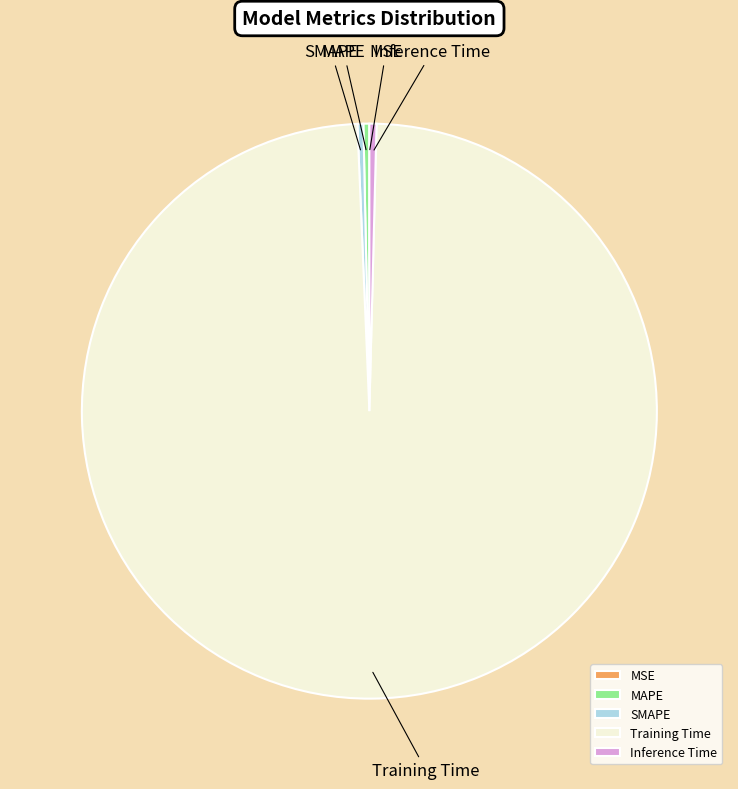

True or false: Training Time accounts for 99% of the total.

True